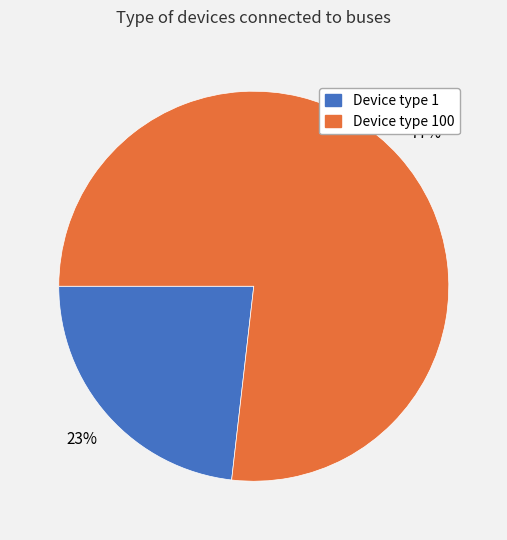

Does any single category account for the majority?

Yes